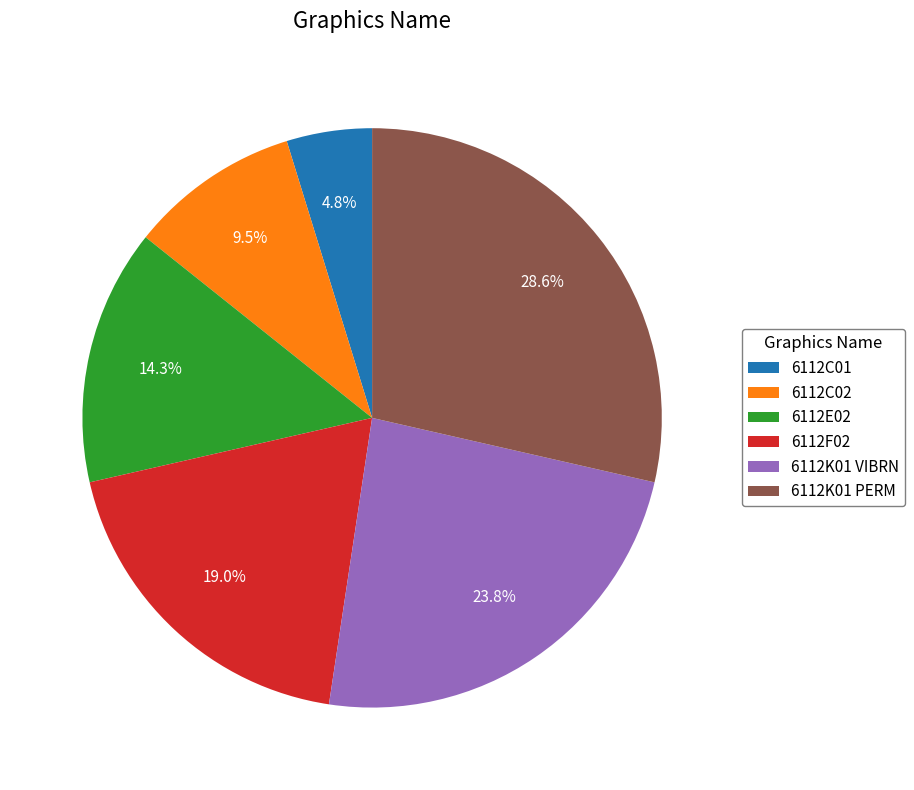

Is it true that 6112K01 VIBRN is 14% of the pie?

False